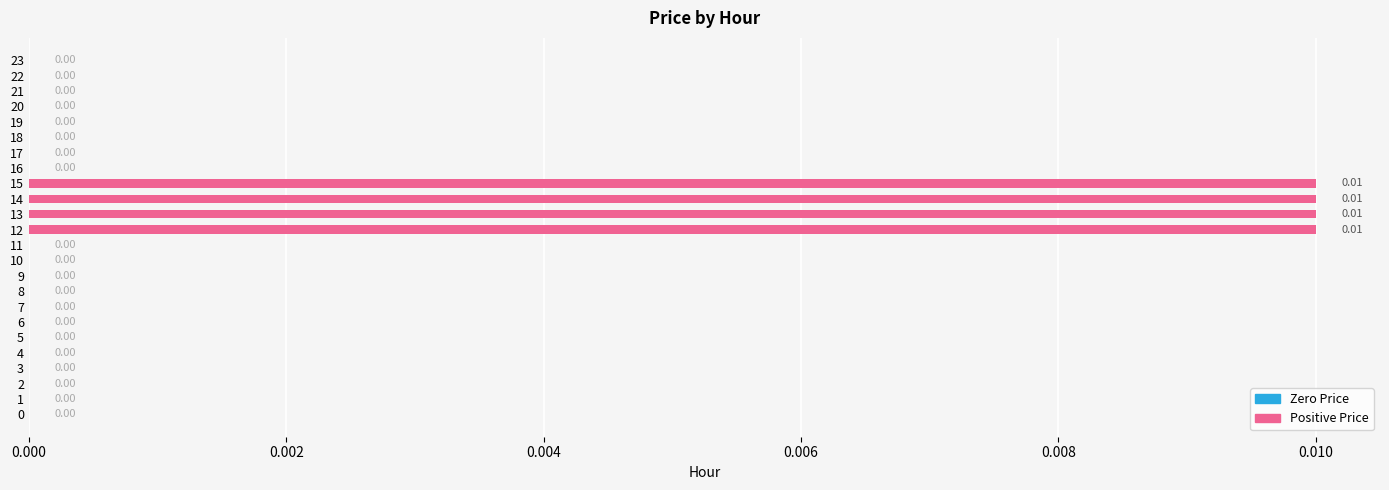

Are the bars horizontal?

Yes